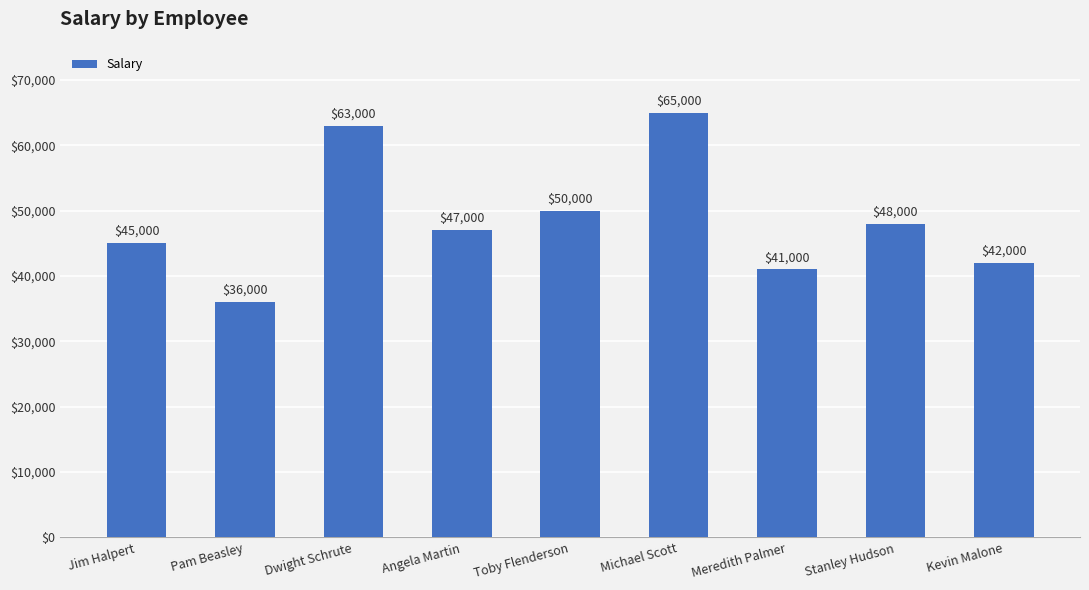

What is the average value?

48556